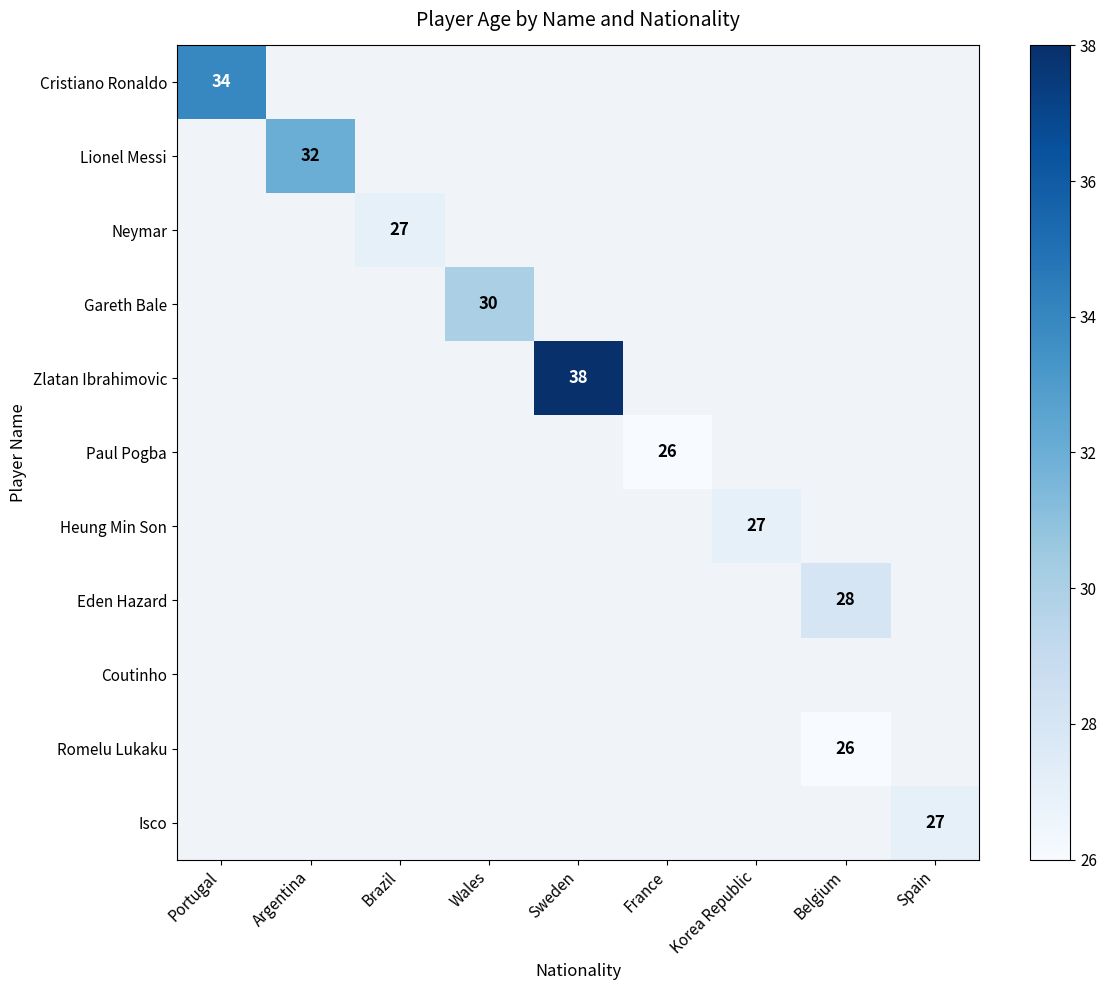

Is it true that Paul Pogba equals 10 at France?

False